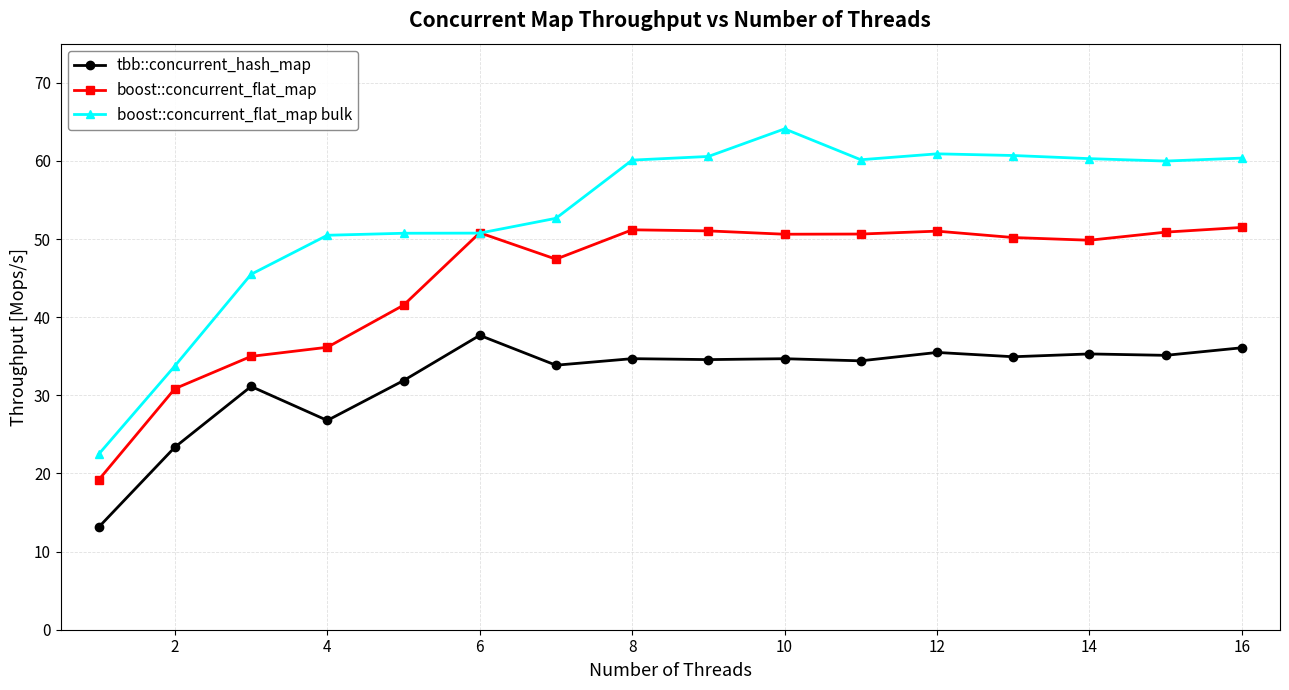

What is the value of the boost::concurrent_flat_map point at the 13th from the left?

50.2